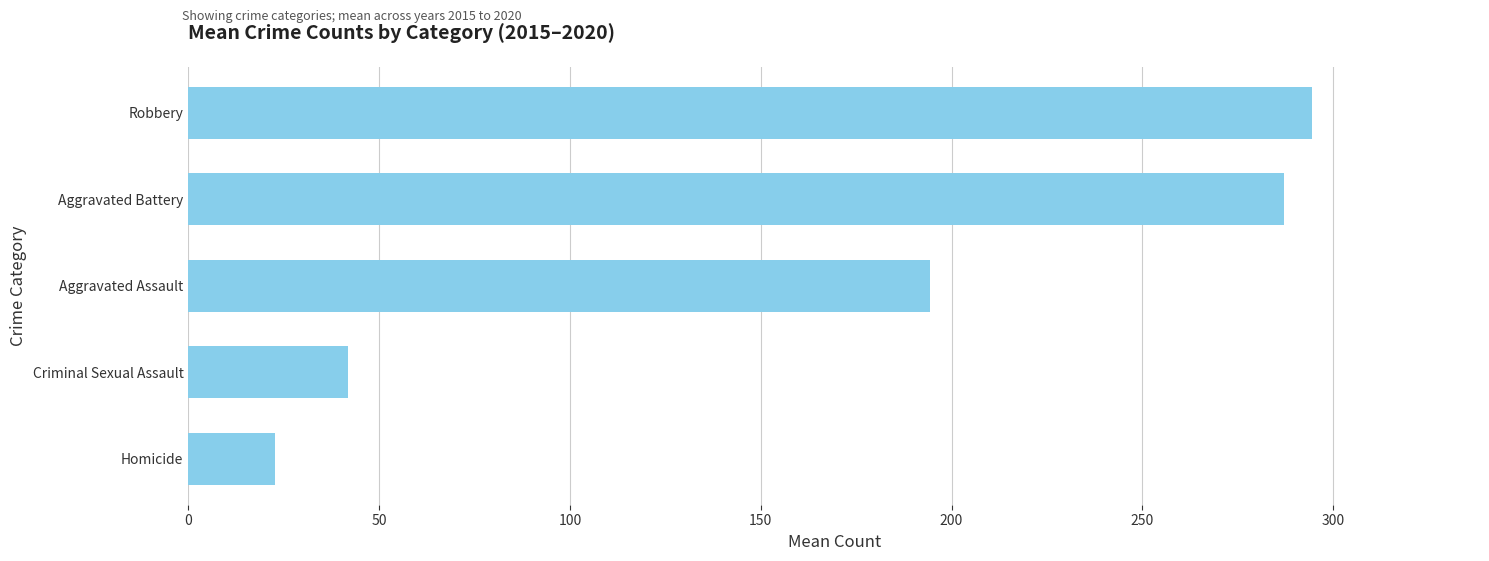

Approximately how many times larger is the value at Aggravated Assault compared to Aggravated Battery?

0.7